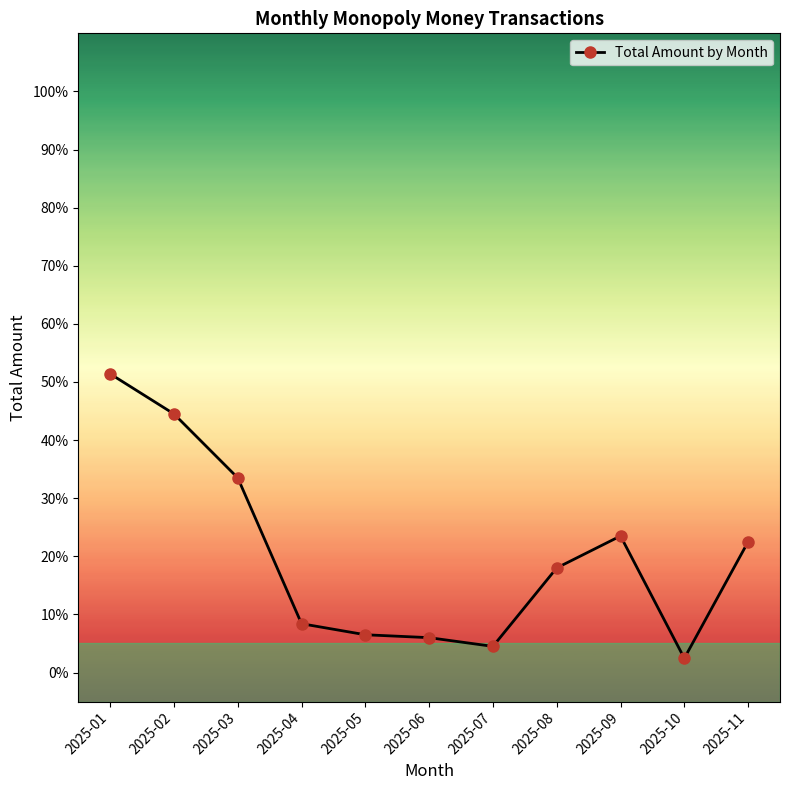

Between 2025-06 and 2025-09, which is larger?

2025-09